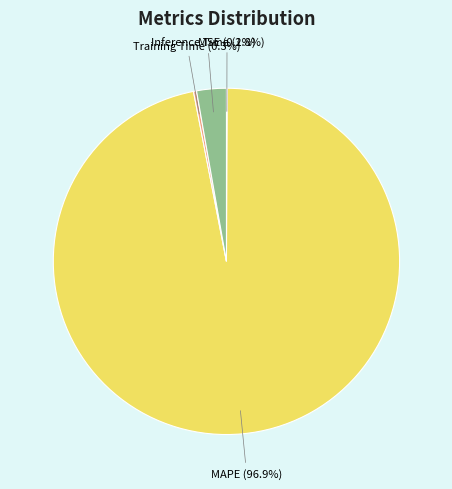

Which slice represents more than half of the pie?

MAPE (96.9%)